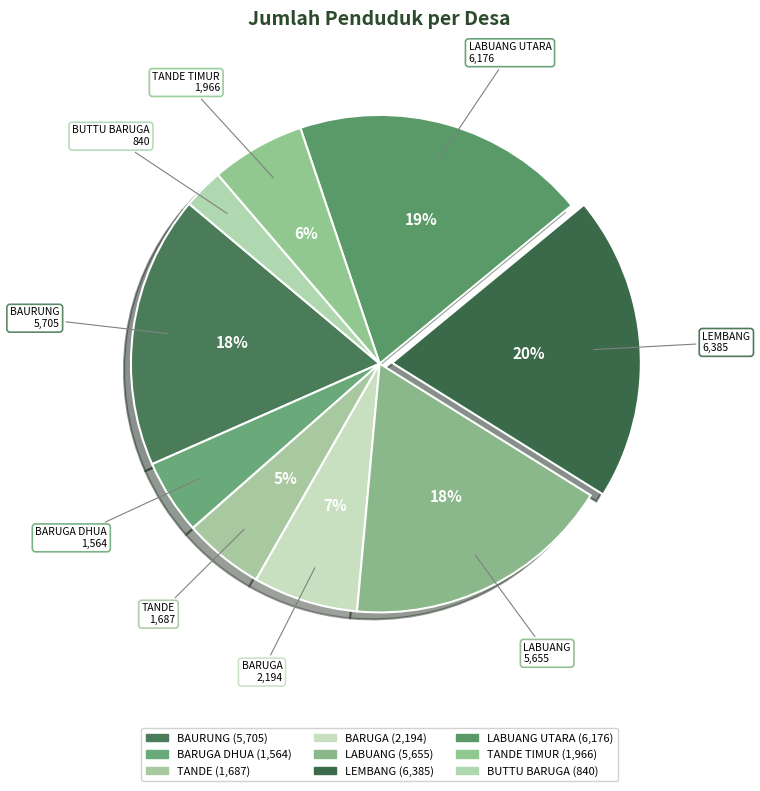

Count the number of slices in the pie.

9